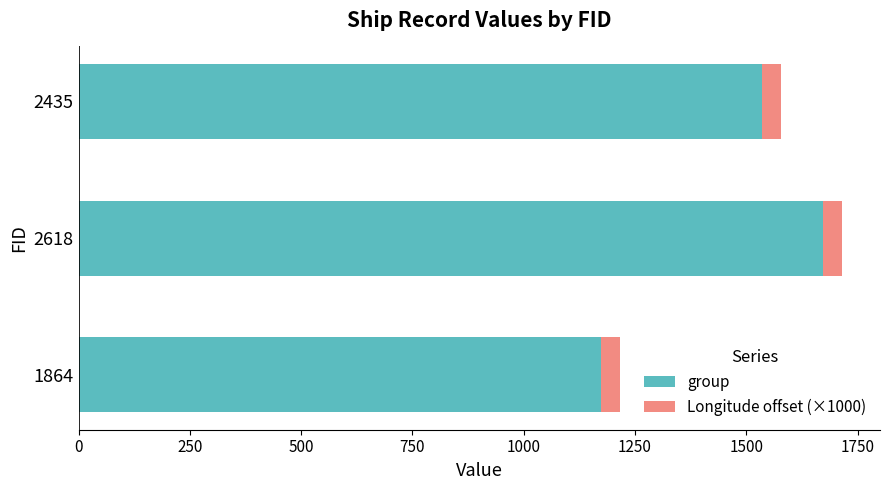

Count the number of data series in this chart.

2